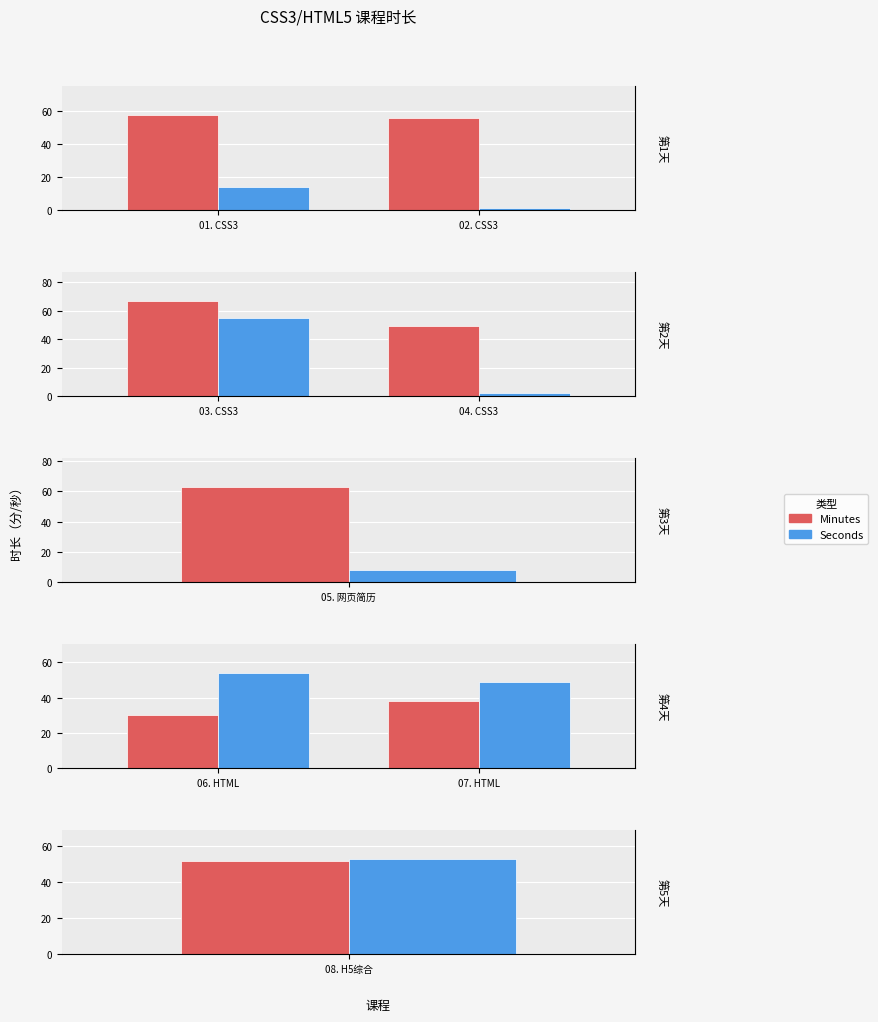

How many Minutes values are between 30 and 38?

2